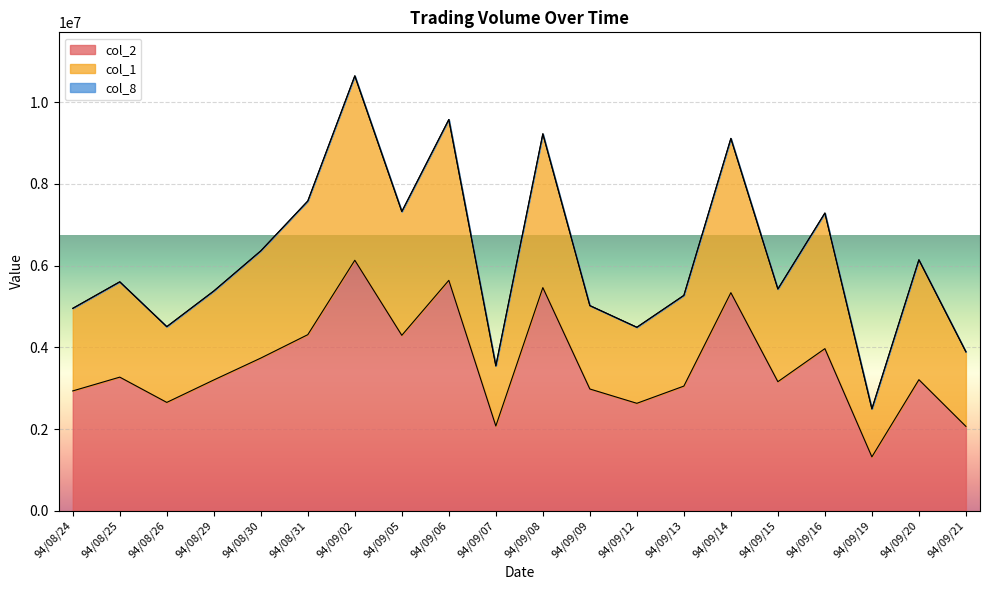

What is the sum of the col_2 values at 94/08/30 and 94/09/19?

5056860